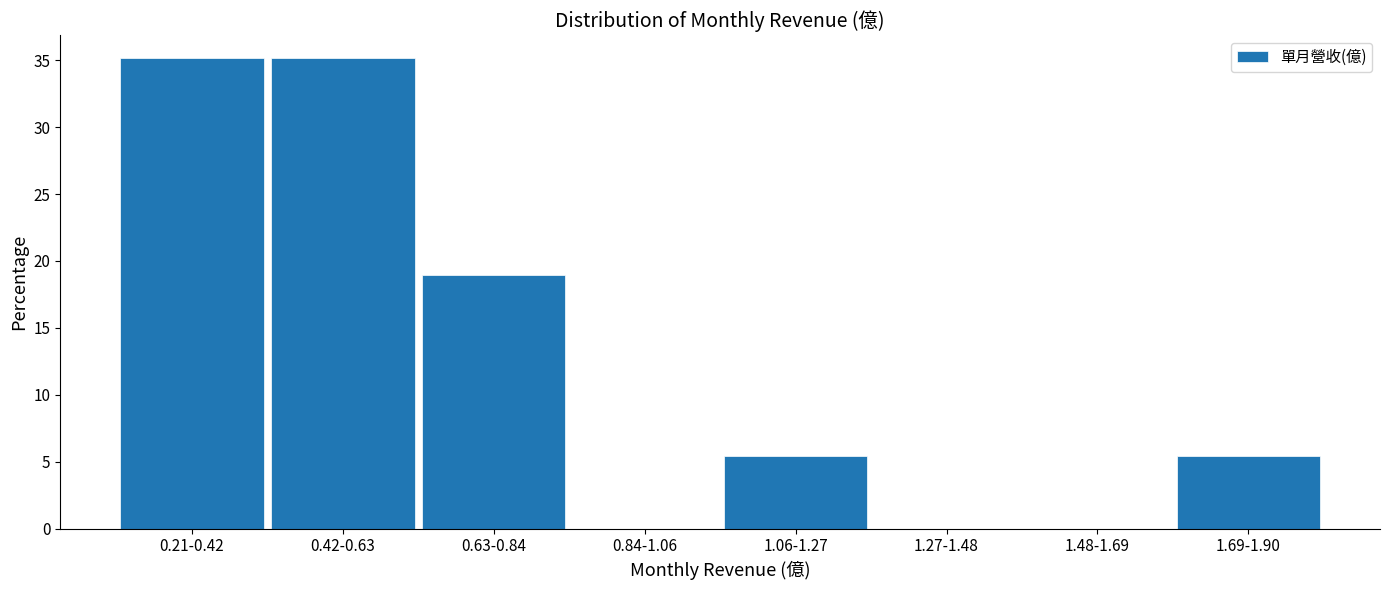

Reading left to right, transcribe all the data shown in this chart.

0.21-0.42=35.1	0.42-0.63=35.1	0.63-0.84=18.9	0.84-1.06=0.0	1.06-1.27=5.4	1.27-1.48=0.0	1.48-1.69=0.0	1.69-1.90=5.4